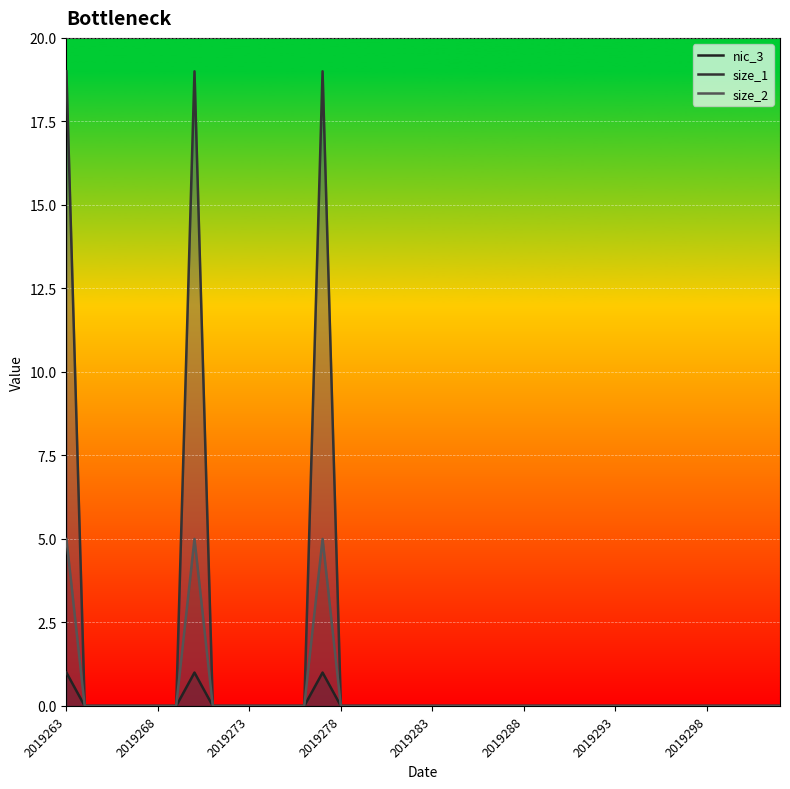

How many interior local peaks does the size_2 series have?

2